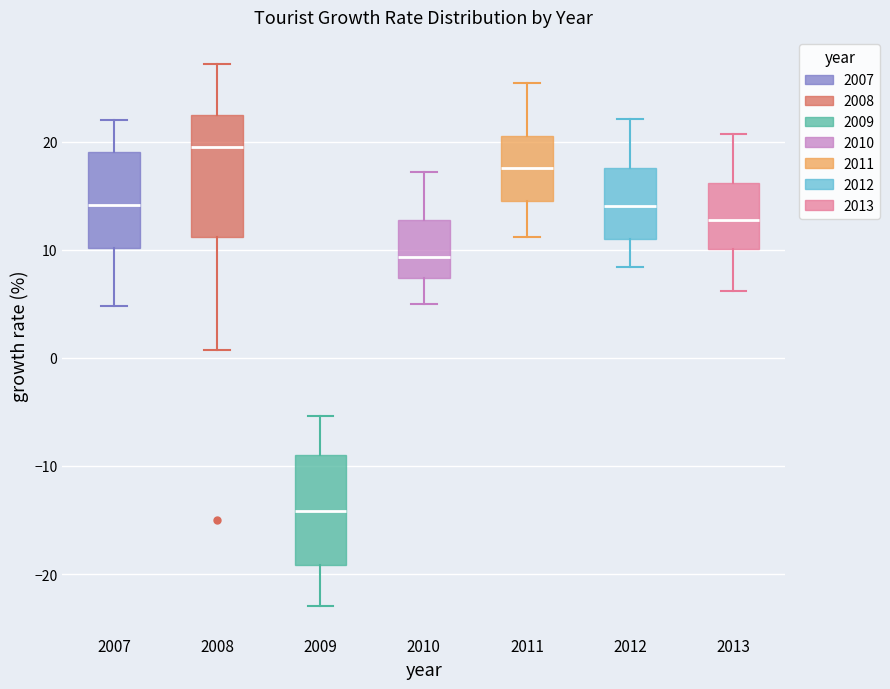

Which box is the tallest, from its lower edge to its upper edge?

2008